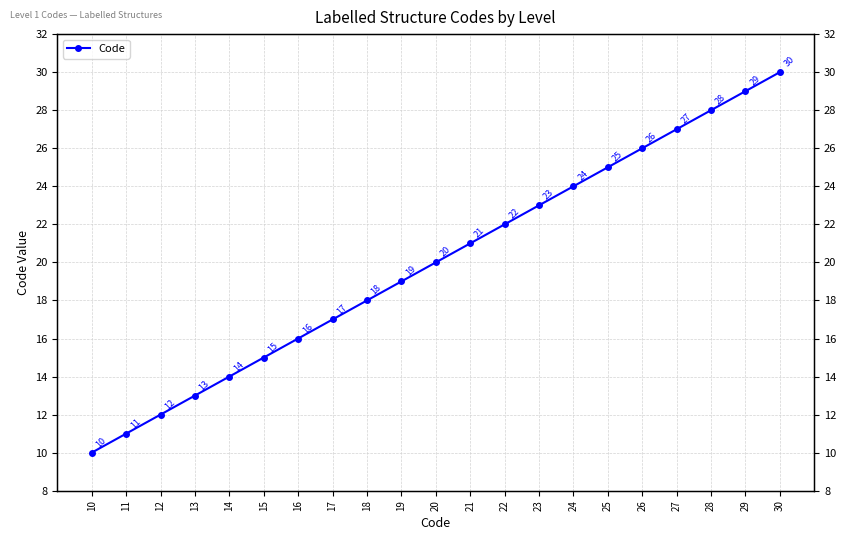

What is the difference between the maximum and minimum values?

20